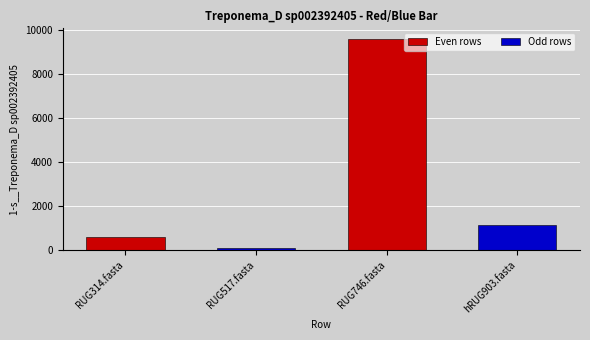

Reading left to right, extract all data points from this chart.

594.3	98.5	9605.0	1129.5